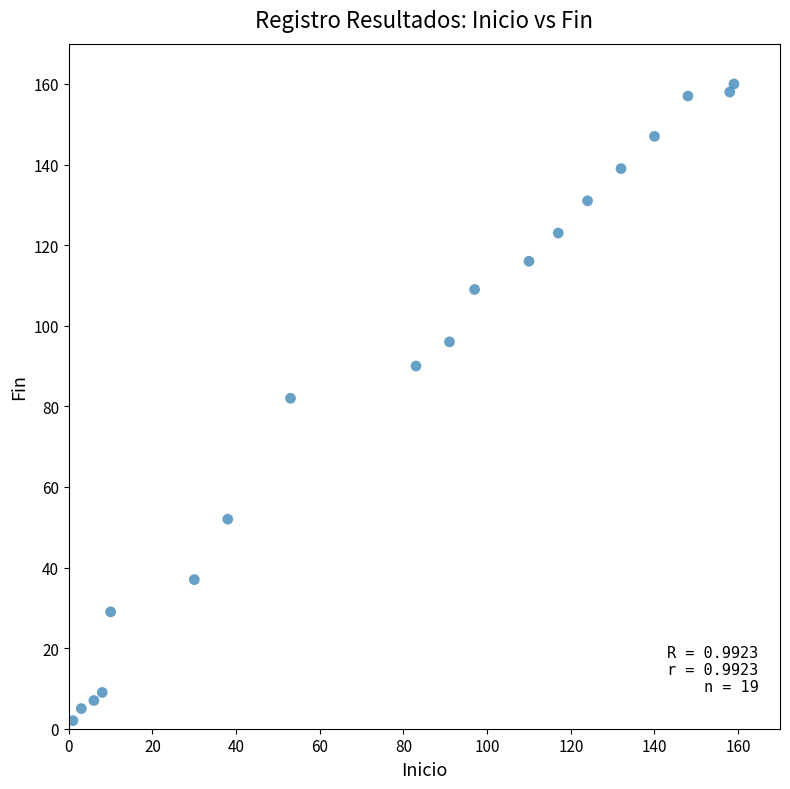

What is the range of Y values (max minus min)?

158